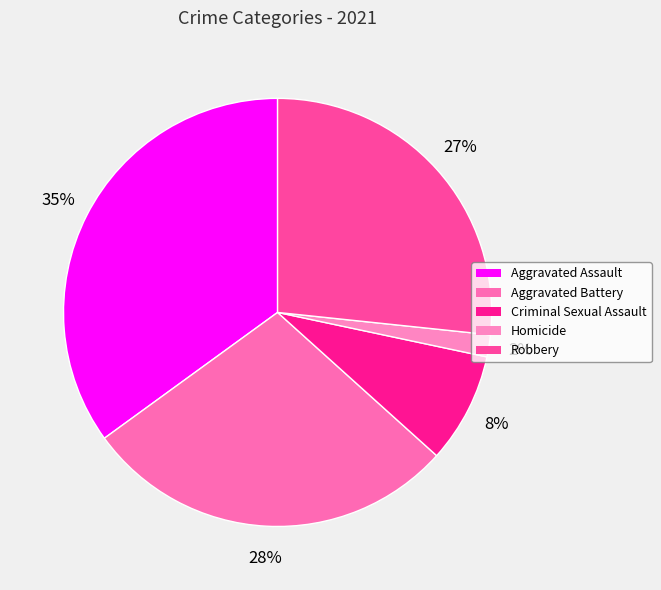

Is it true that Aggravated Assault is 35% of the pie?

True